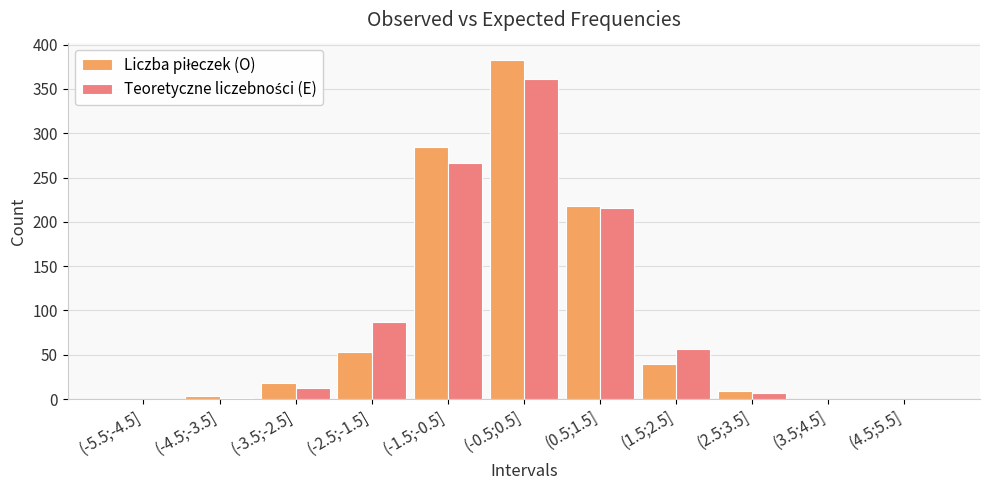

At which category is the sum across all series the highest?

(-0.5;0.5]